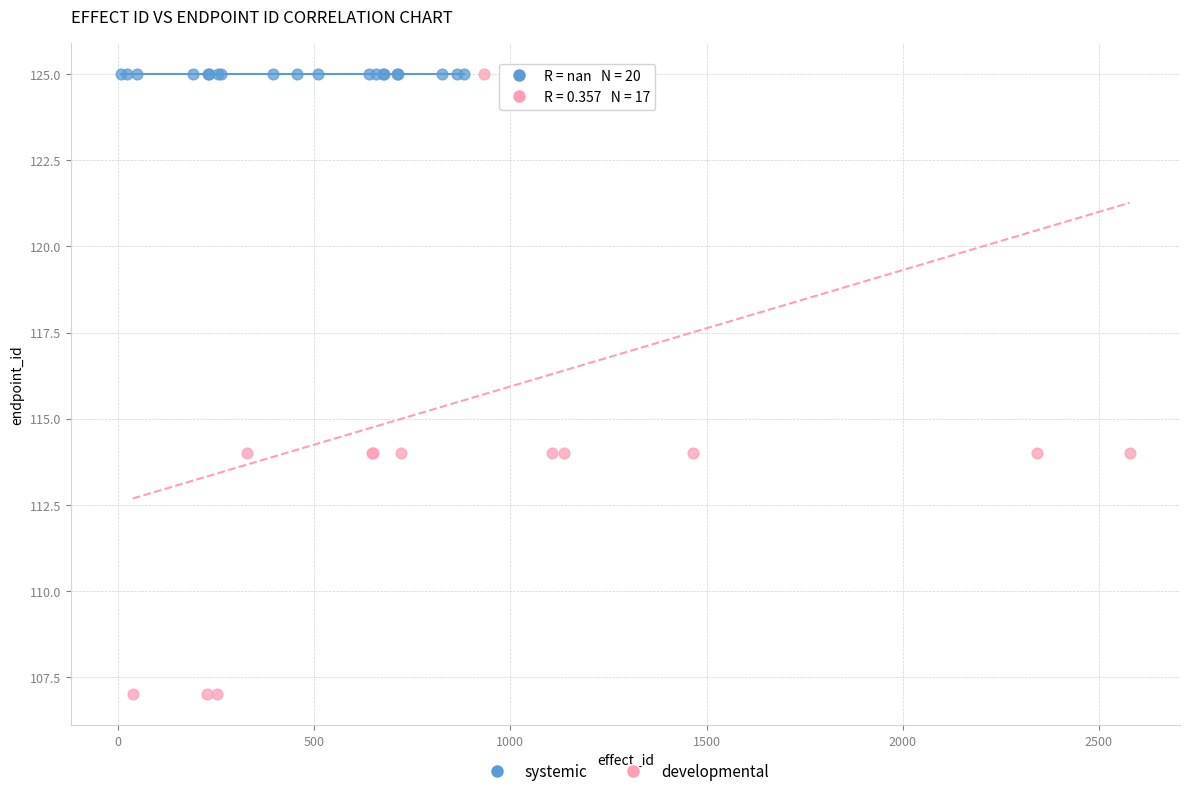

Which series reaches the minimum Y coordinate?

developmental